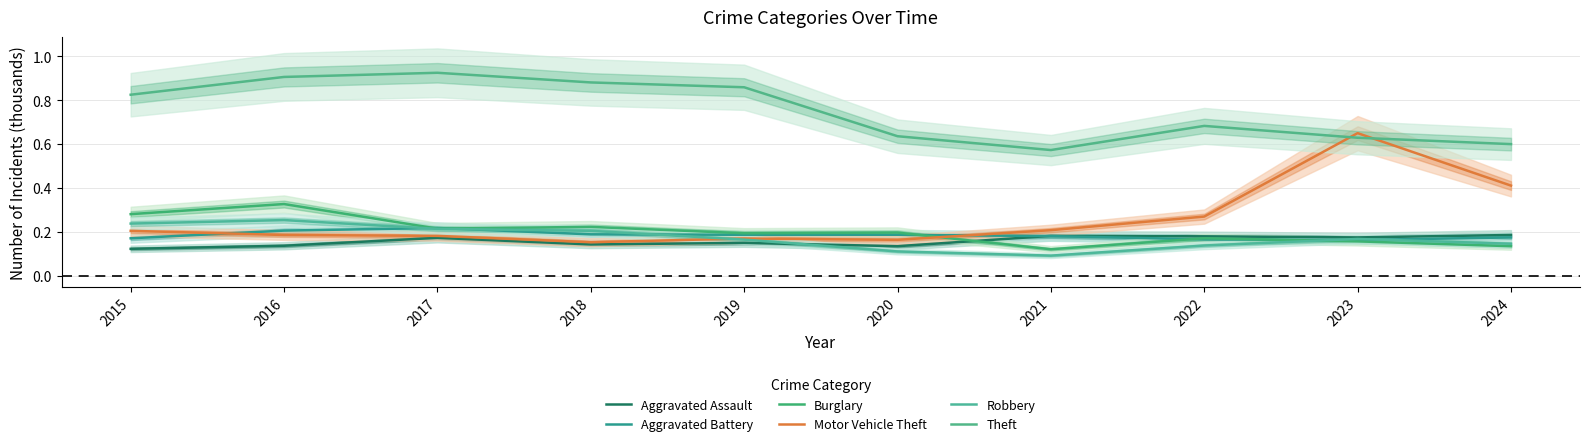

How many lines are shown in the chart?

6